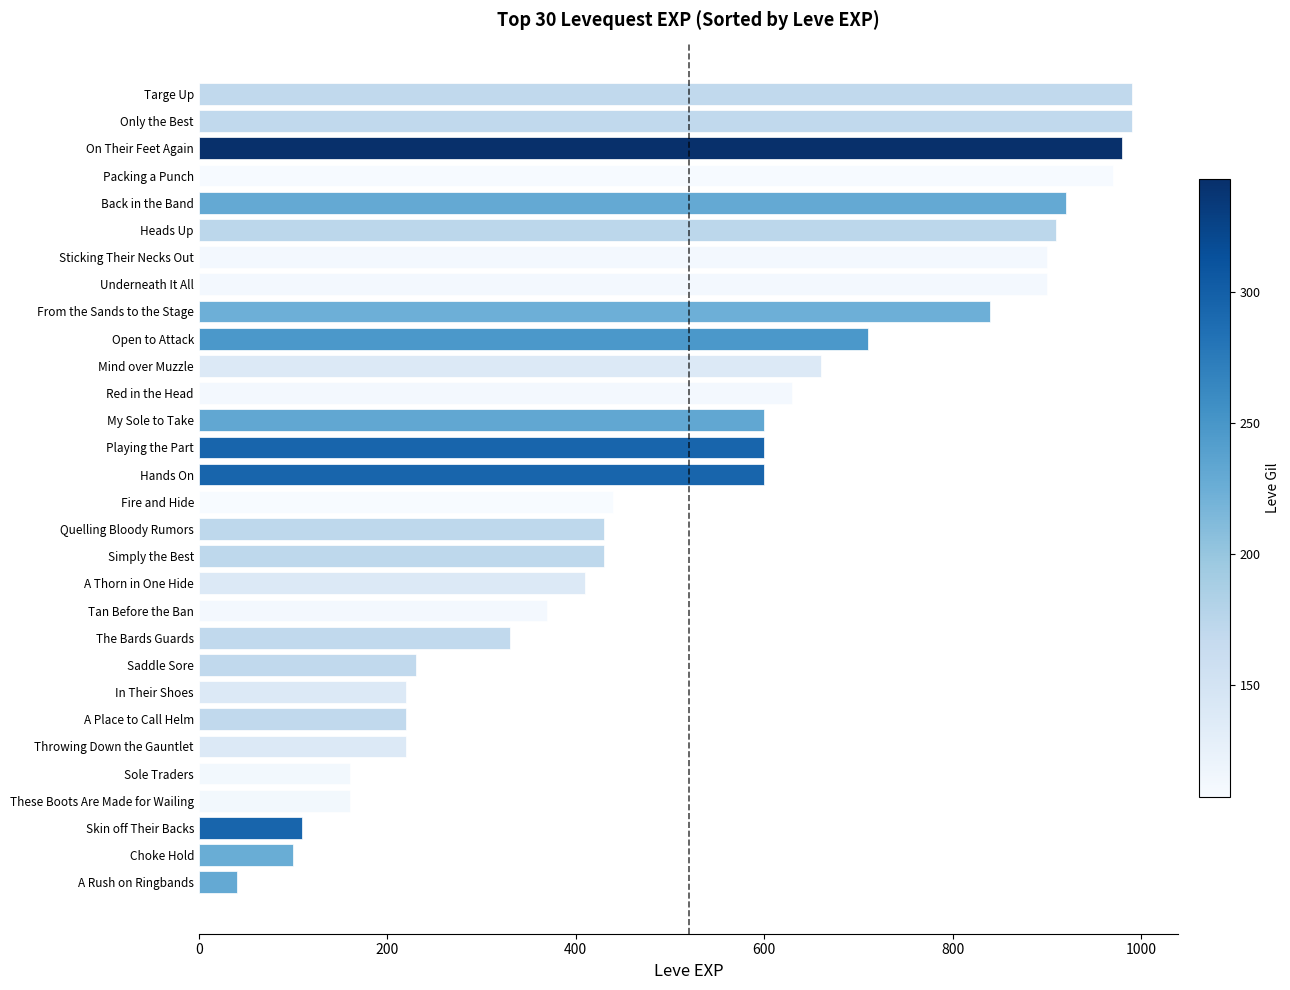

Reading bottom to top, list all the values displayed in this chart.

40	100	110	160	160	220	220	220	230	330	370	410	430	430	440	600	600	600	630	660	710	840	900	900	910	920	970	980	990	990